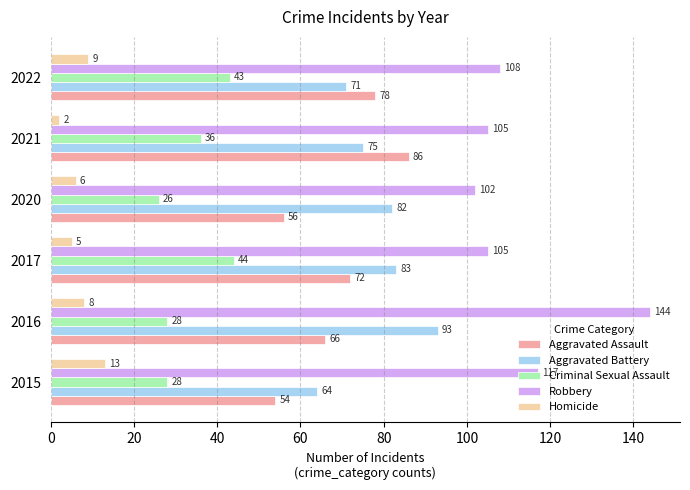

How many data points in Homicide are less than 8?

3